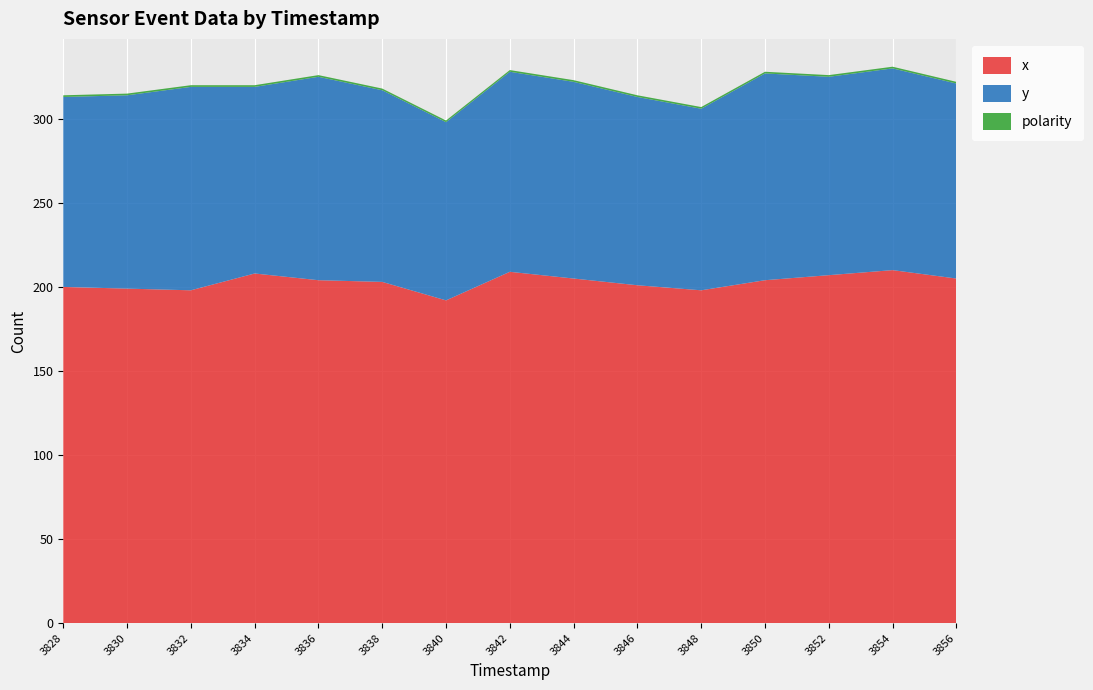

Reading left to right, what are all the values shown in this chart?

timestamp: 3828	3830	3832	3834	3836	3838	3840	3842	3844	3846	3848	3850	3852	3854	3856
x: 200	199	198	208	204	203	192	209	205	201	198	204	207	210	205
y: 113	115	121	111	121	114	106	119	117	112	108	123	118	120	116
polarity: 1	1	1	1	1	1	1	1	1	1	1	1	1	1	1
_p1: 0	0	0	0	0	0	0	0	0	0	0	0	0	0	0
_p2: 0	0	0	0	0	0	0	0	0	0	0	0	0	0	0